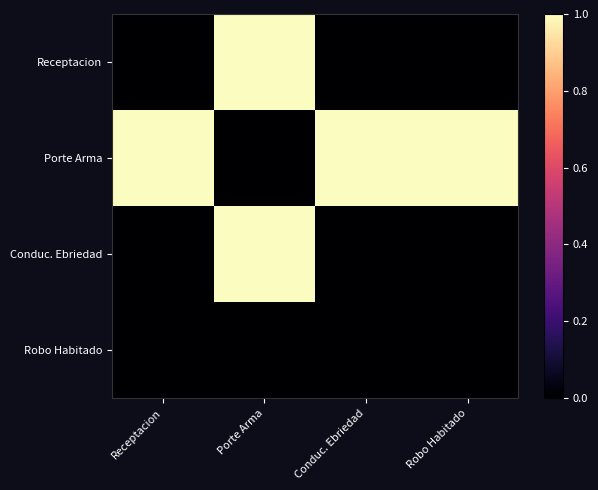

Which label corresponds to the largest value in the chart?

Porte Arma